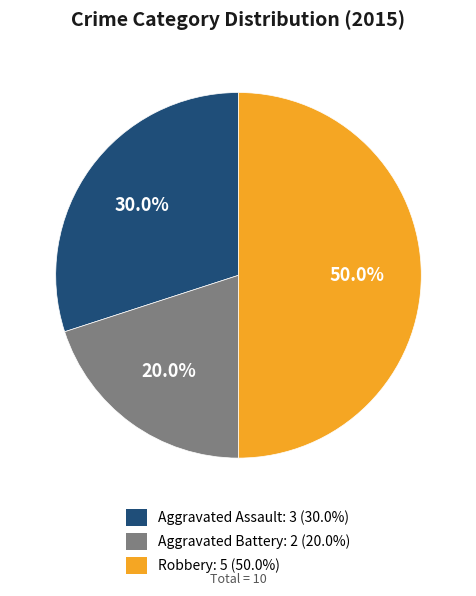

The Aggravated Assault slice represents 30% of the pie. True or false?

True